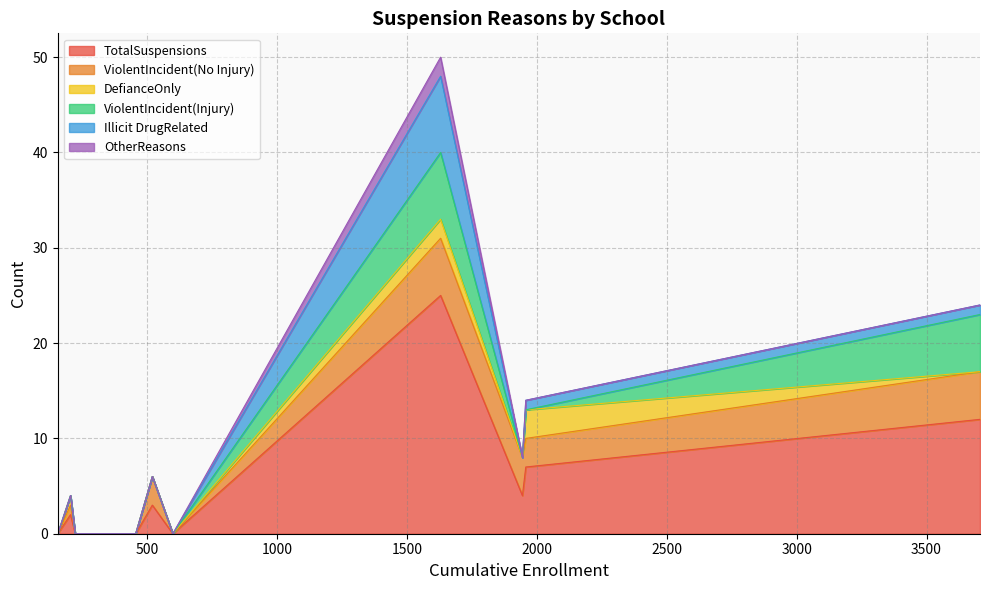

How many interior local valleys does the ViolentIncident(Injury) series have?

1